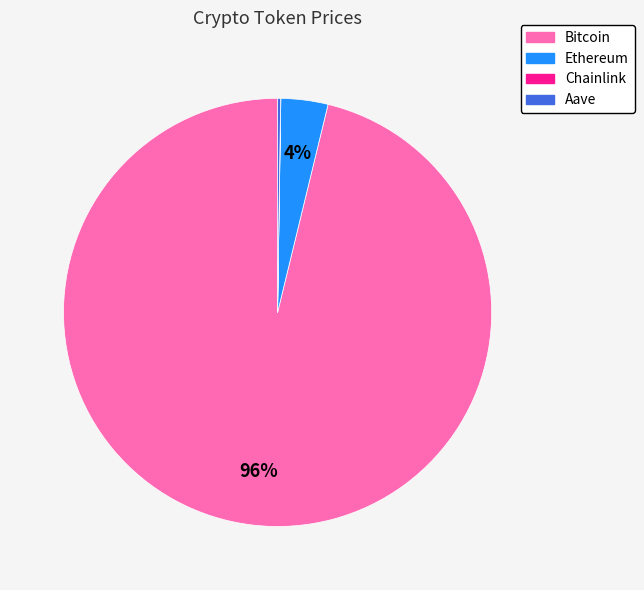

Which category accounts for the majority?

Bitcoin